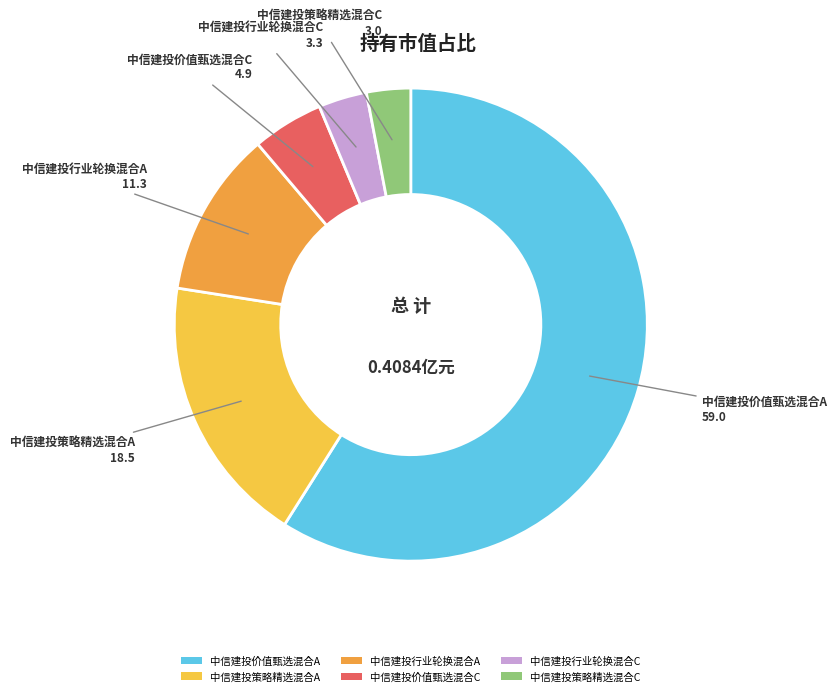

The 中信建投价值甄选混合A slice represents 51% of the pie. True or false?

False